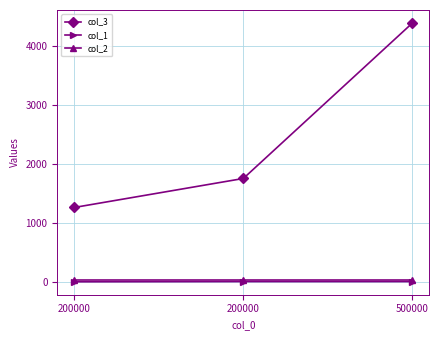

Does the chart display data point markers on the line(s)?

Yes